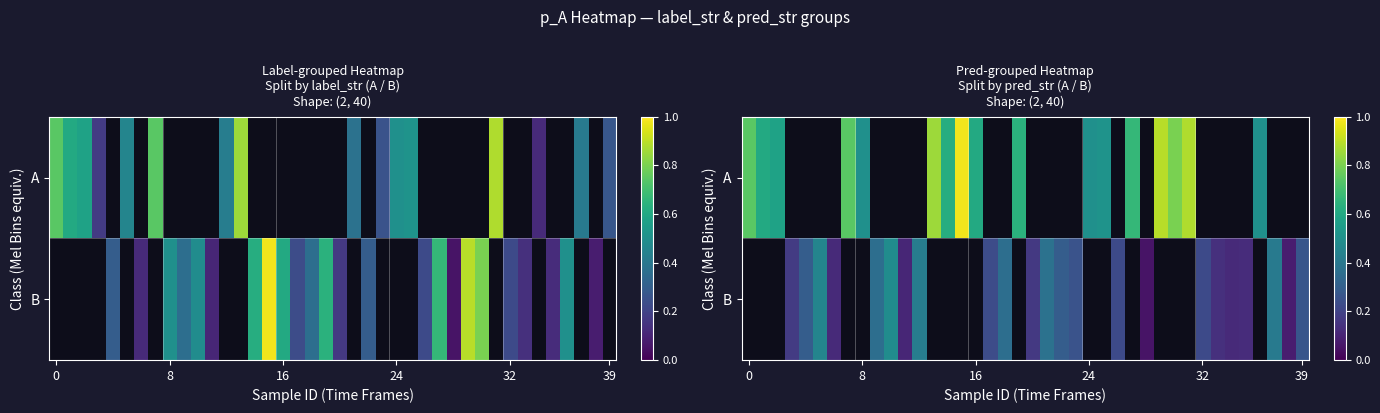

At how many categories does at least one series exceed 0?

40